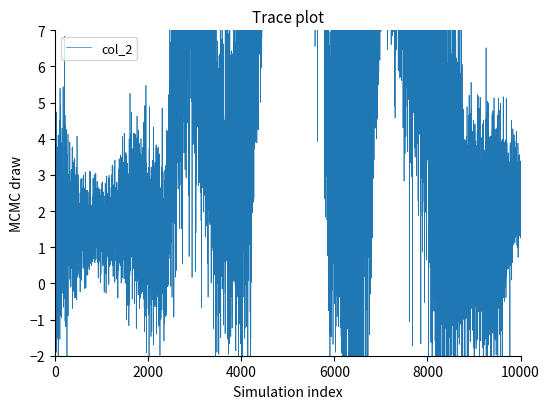

Is it true that col_1 equals 1 at eye_color?

False